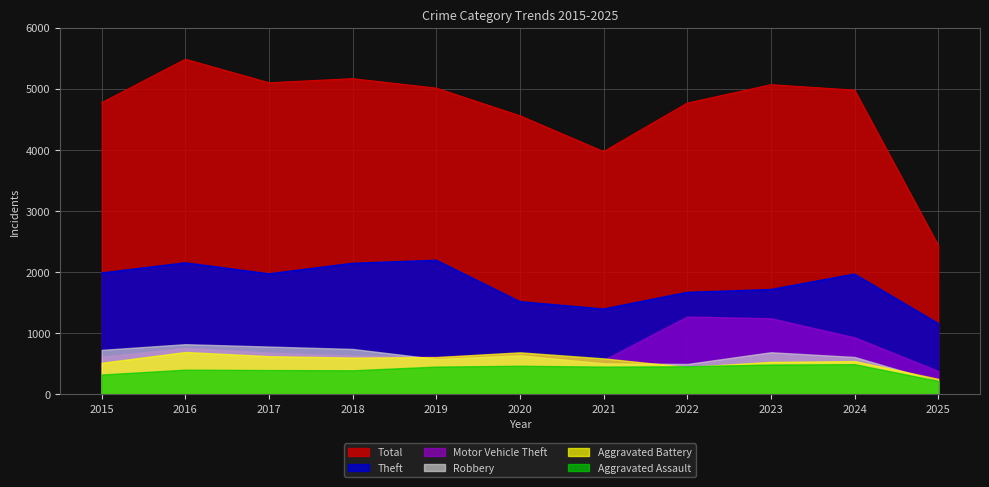

Does the chart display data point markers on the line(s)?

No